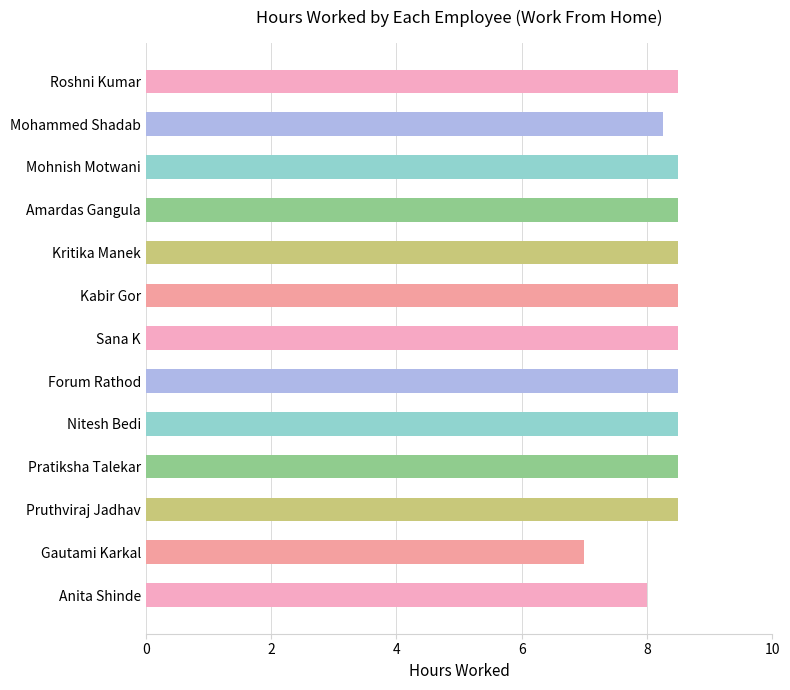

Is it true that the value at Nitesh Bedi is 12.3?

False